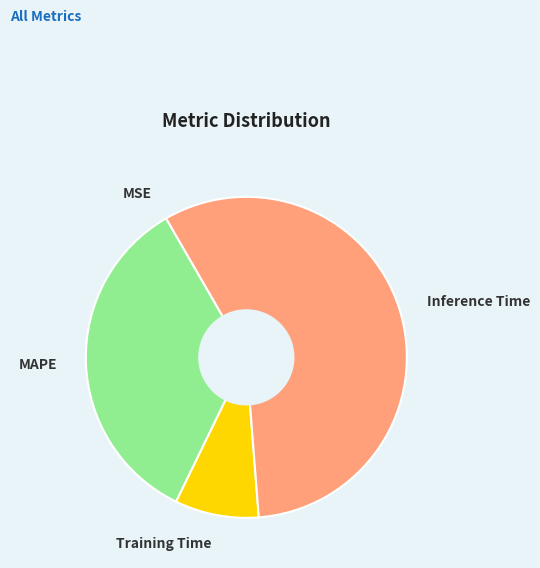

True or false: Training Time accounts for 8% of the total.

True